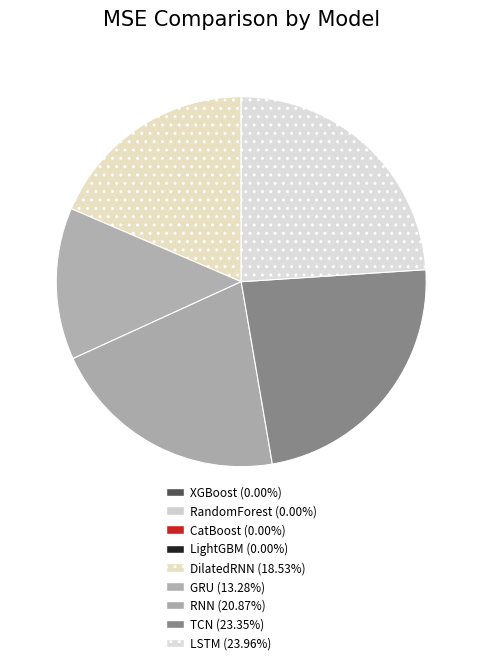

True or false: GRU accounts for 13% of the total.

True